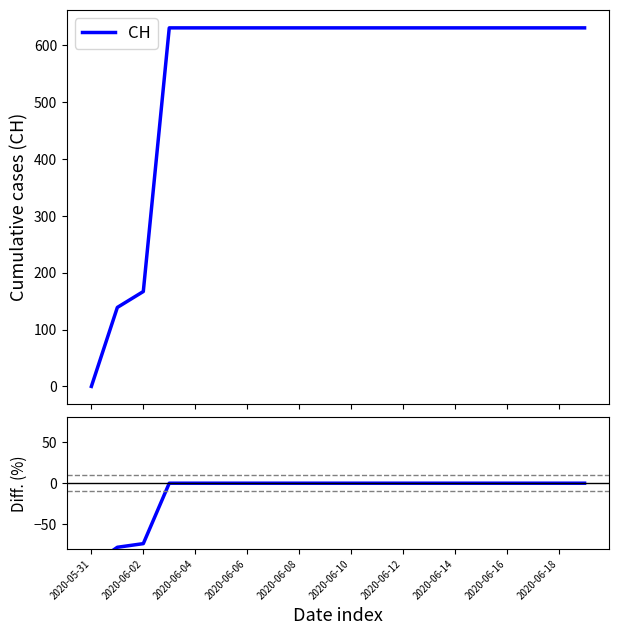

List the series in order of their peak value, lowest first.

Diff. (%), CH